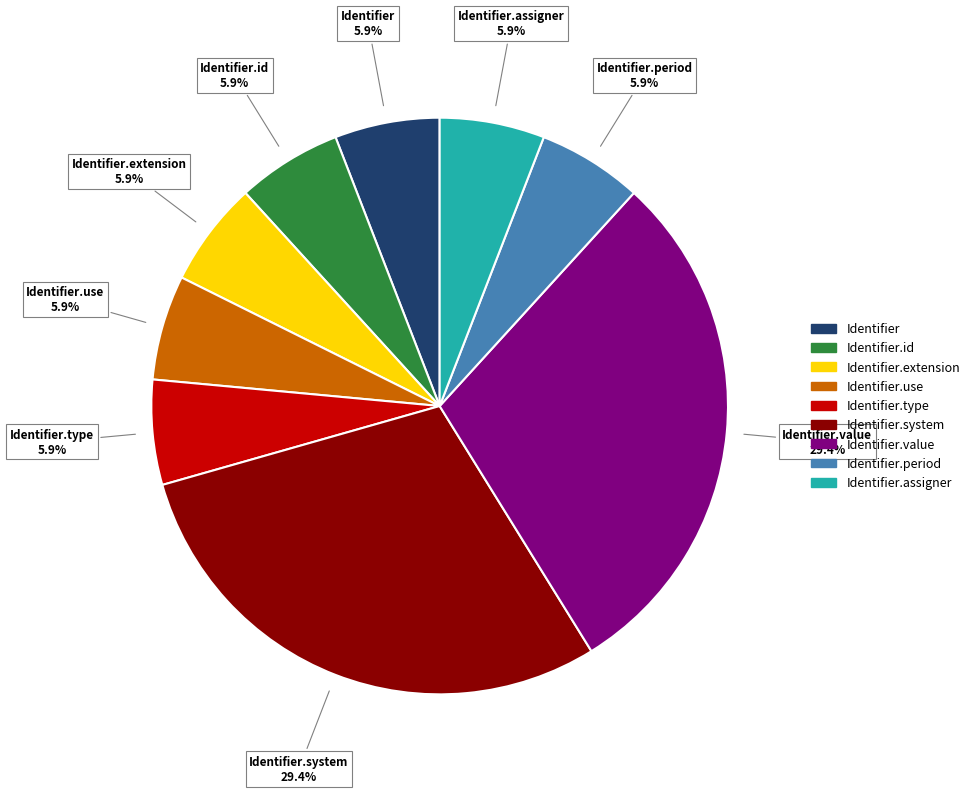

Is there any slice that represents more than half of the pie?

No